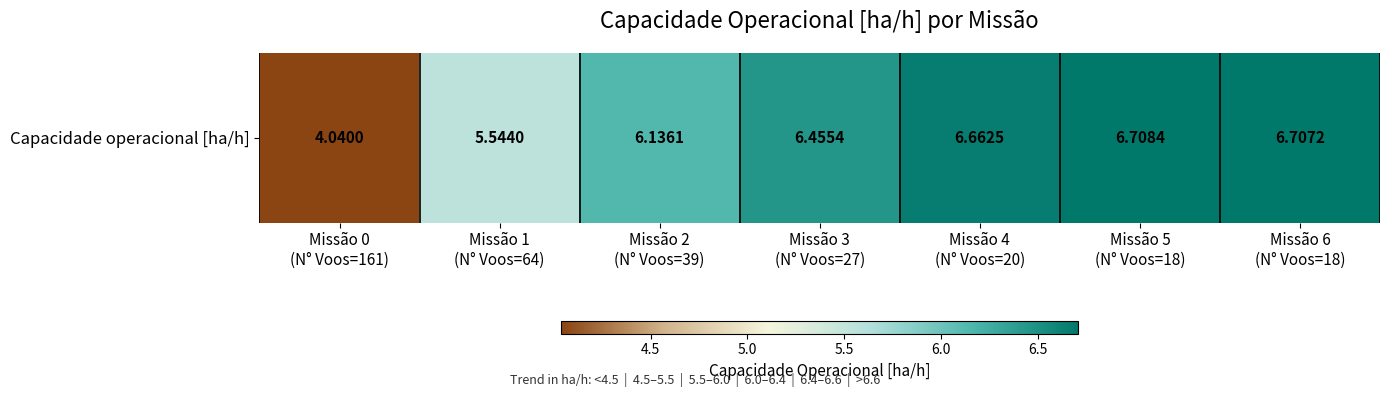

What is the greatest value displayed?

6.7